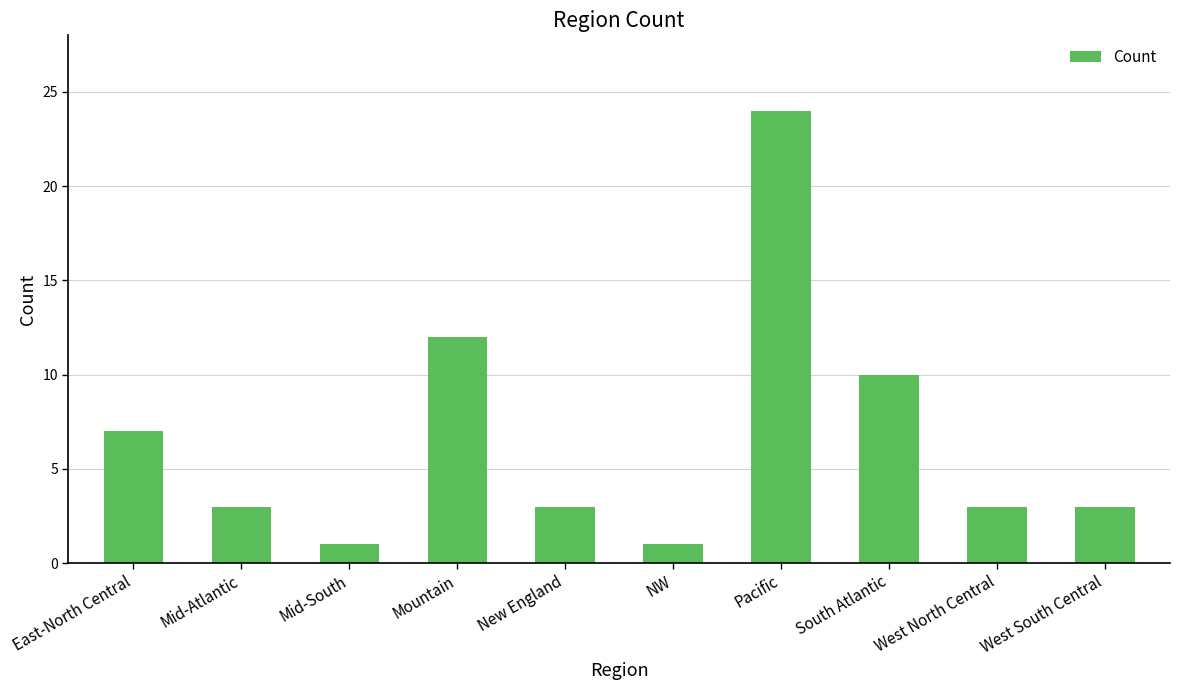

What is the maximum value shown in the chart?

24